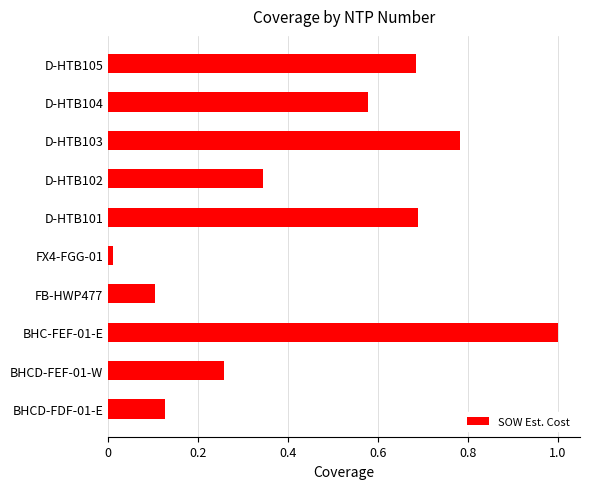

The value at FB-HWP477 is 0.1. True or false?

True